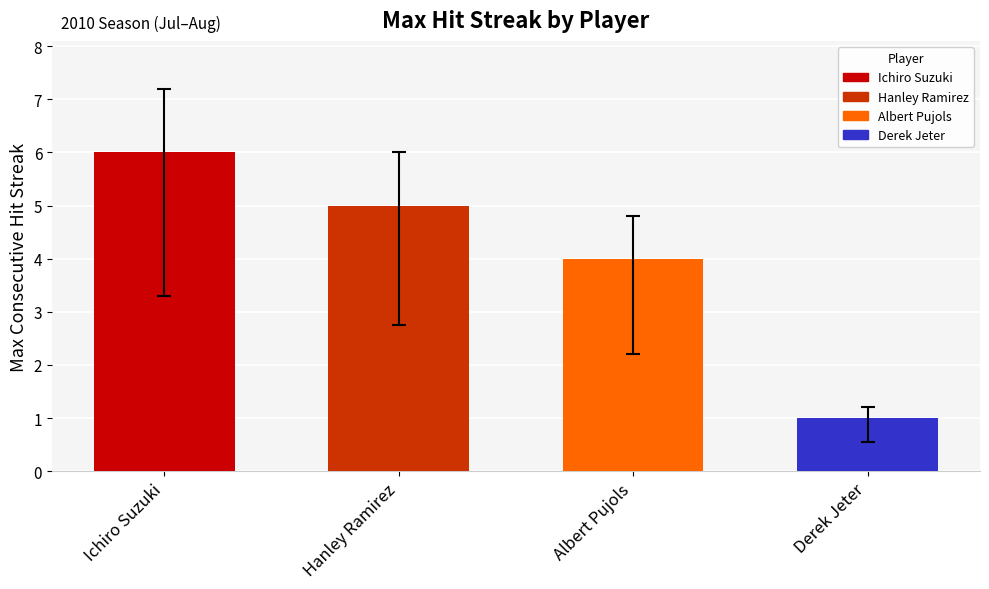

What position from the left is Derek Jeter?

4